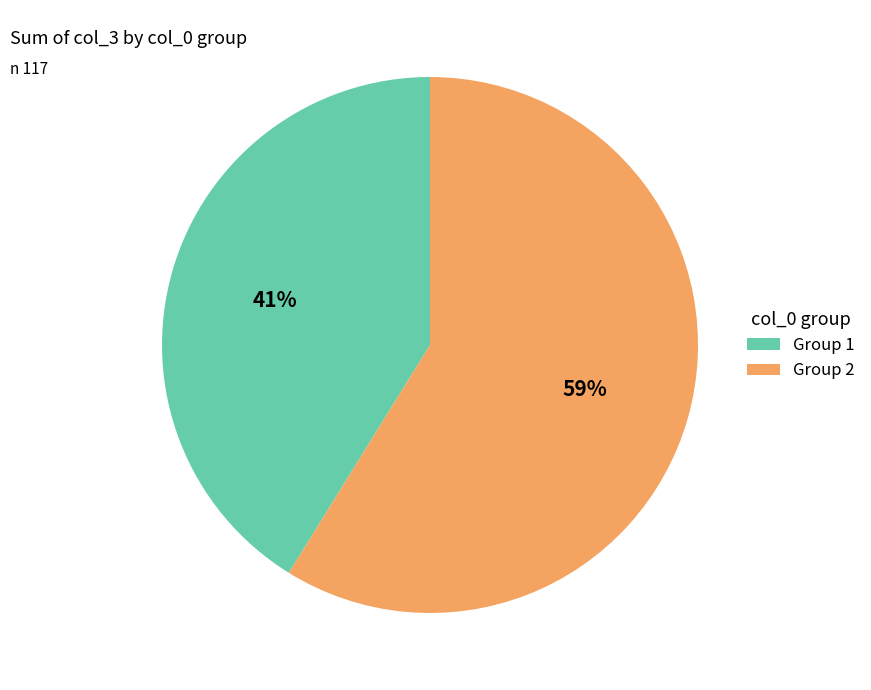

Count the number of slices in the pie.

2